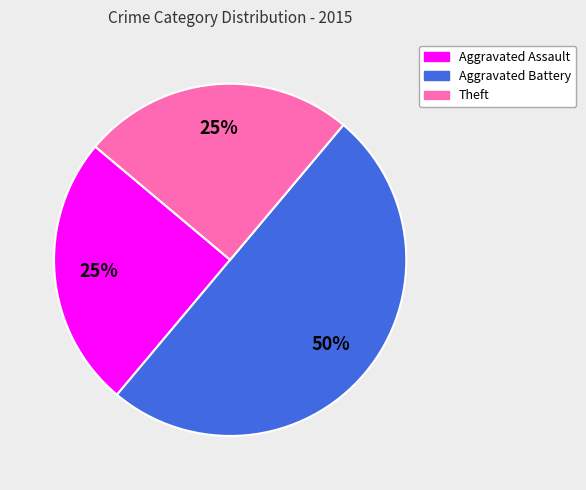

To the nearest percent, what is the average slice percentage?

33%